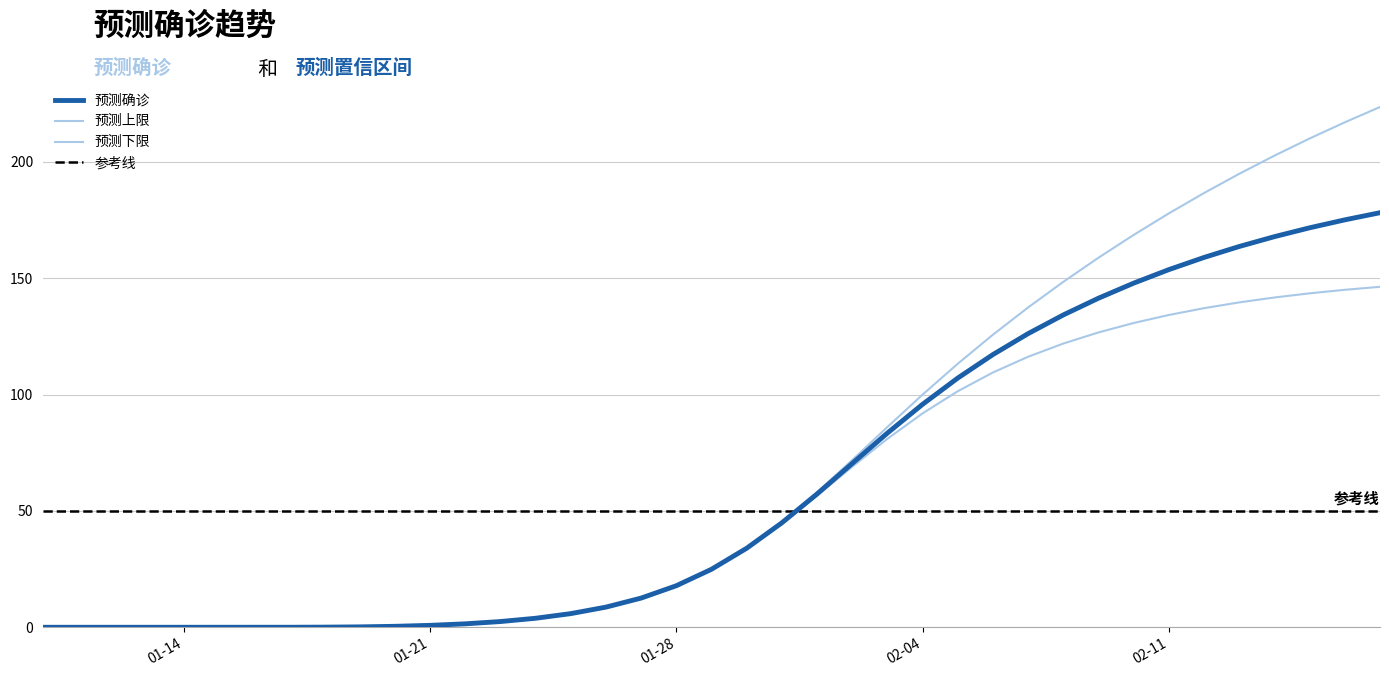

Reading left to right, what are all the values shown in this chart?

预测确诊: 0.0	0.0	0.1	0.2	0.4	0.8	1.5	2.5	3.9	5.9	8.7	12.5	17.8	24.9	34.0	44.9	57.3	70.4	83.4	95.8	107.1	117.2	126.2	134.2	141.4	147.8	153.7	158.9	163.6	167.8	171.6	175.0	178.1
预测上限: 0.0	0.0	0.1	0.2	0.4	0.8	1.5	2.5	3.9	5.9	8.7	12.5	17.9	24.9	34.1	45.2	58.0	71.8	86.0	100.0	113.2	125.7	137.4	148.4	158.8	168.6	177.8	186.6	194.8	202.6	210.0	216.9	223.5
预测下限: 0.0	0.0	0.1	0.2	0.4	0.8	1.5	2.5	3.9	5.9	8.7	12.5	17.8	24.9	33.8	44.6	56.5	69.0	81.0	91.9	101.4	109.5	116.2	121.9	126.7	130.7	134.2	137.1	139.6	141.7	143.5	145.0	146.3